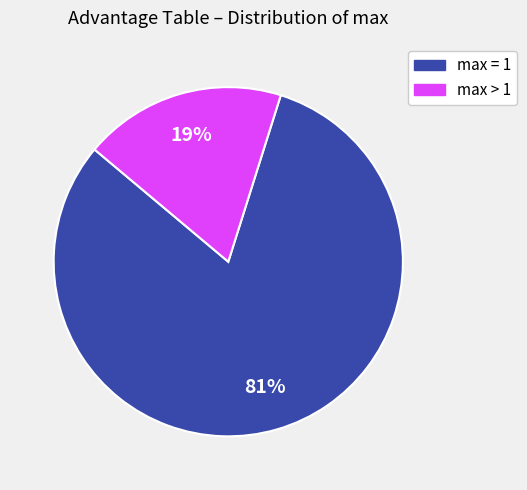

To the nearest percent, what is the average slice percentage?

50%